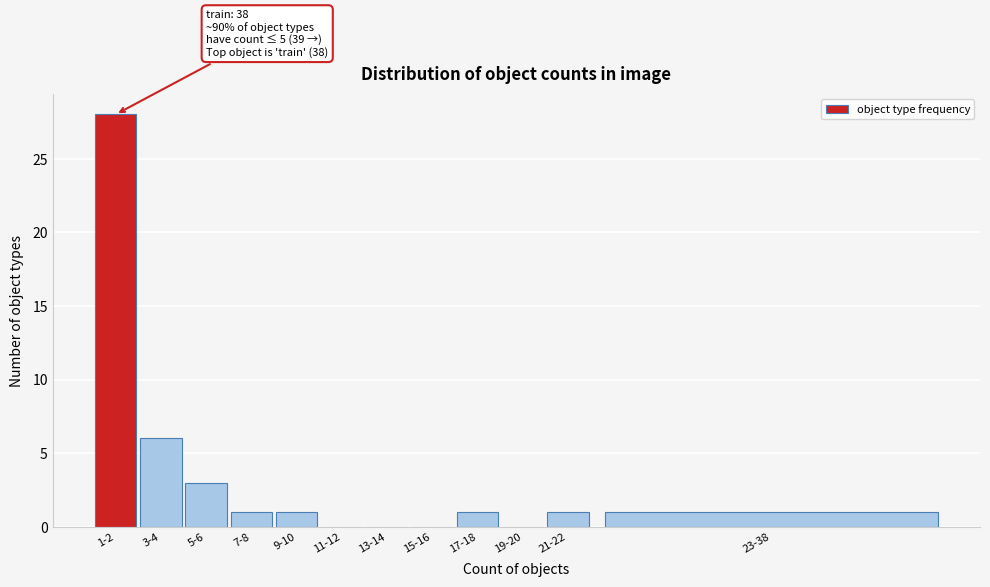

Reading left to right, list all the values displayed in this chart.

1-2=28	3-4=6	5-6=3	7-8=1	9-10=1	11-12=0	13-14=0	15-16=0	17-18=1	19-20=0	21-22=1	23-38=1